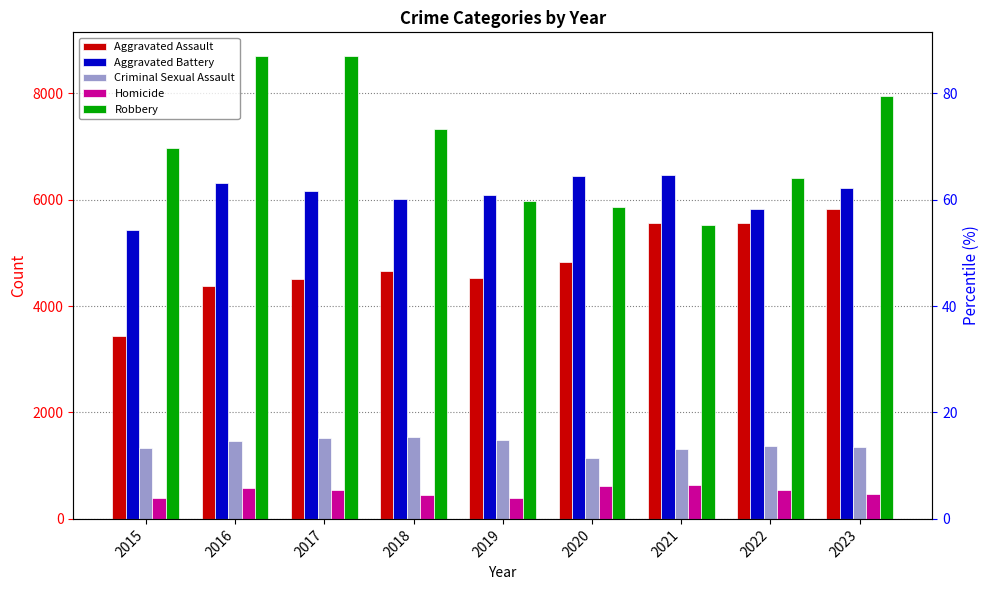

What is the sum of all Homicide values?

4628